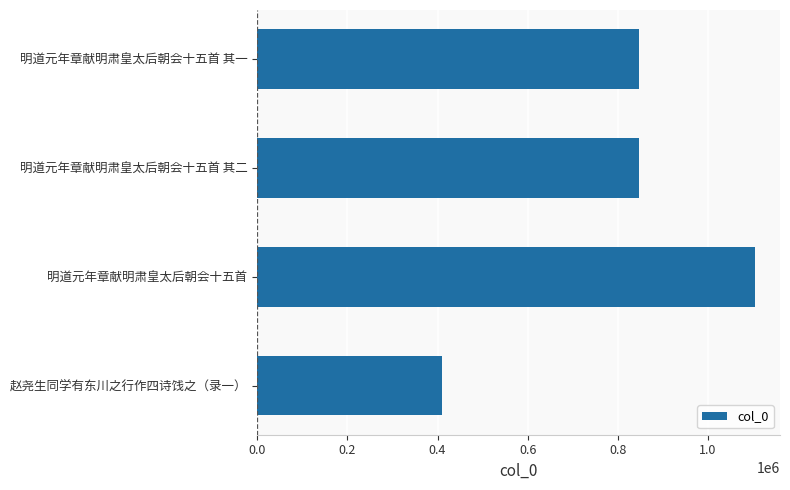

How many distinct data groups are displayed?

1